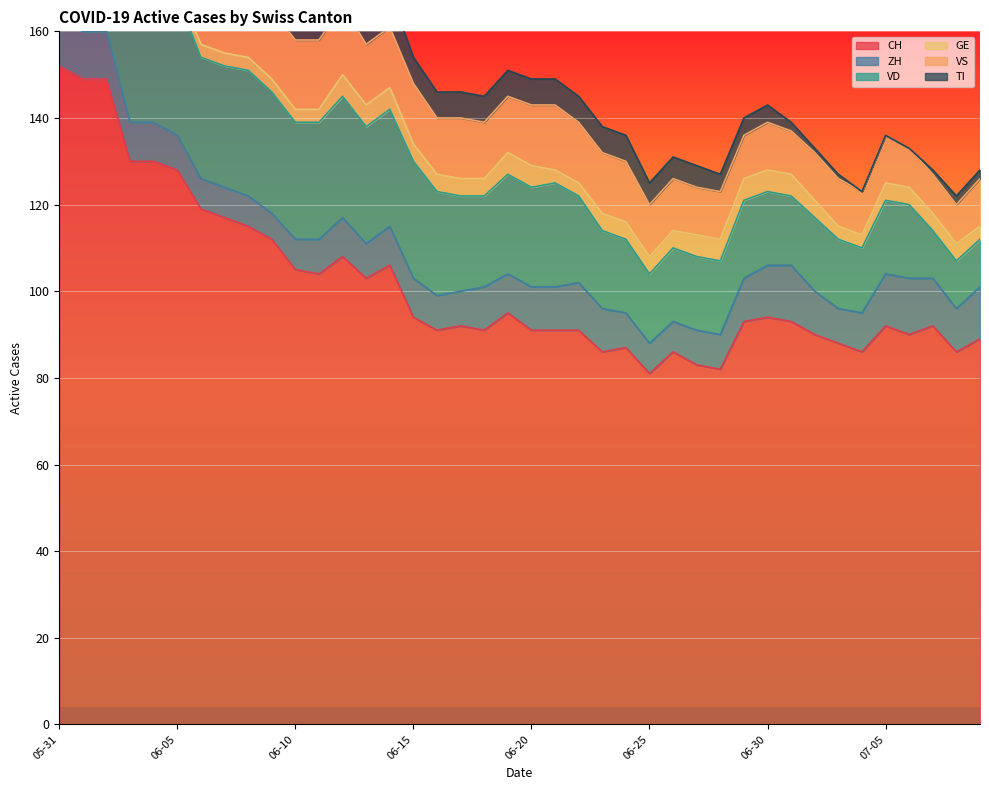

What position from the right is 2020-07-05?

5